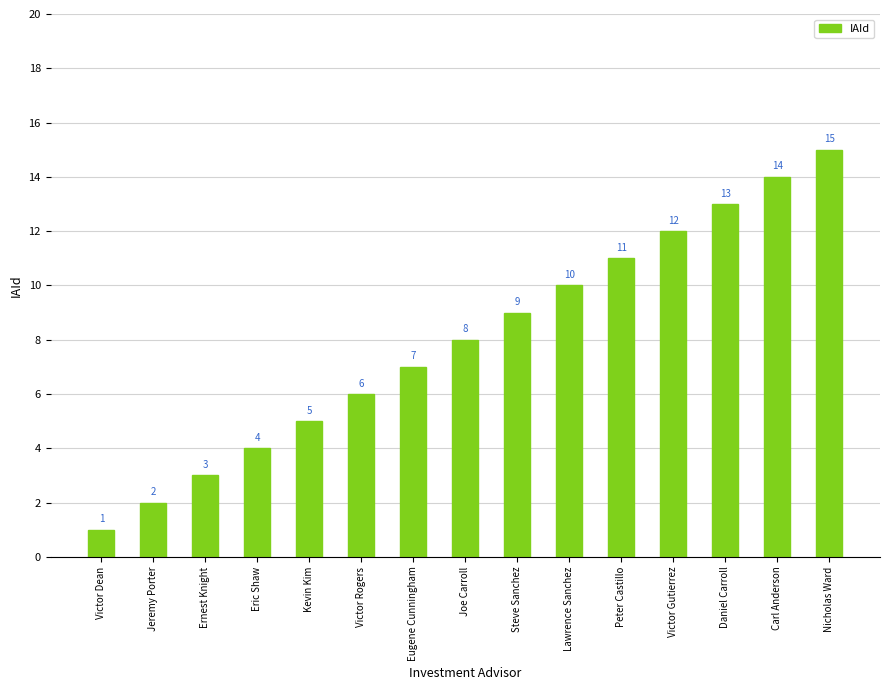

Where is the data nearest to the value 8?

Joe Carroll